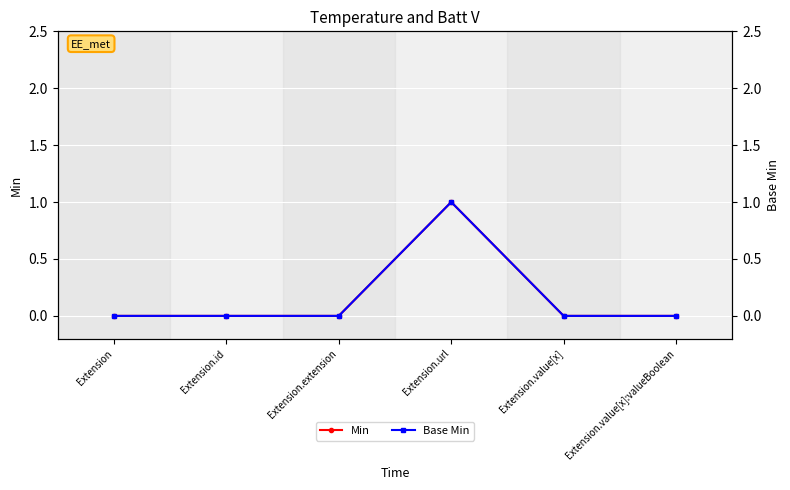

What is the maximum value shown in the chart?

1